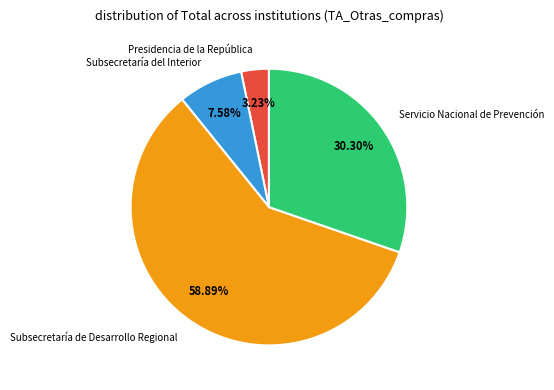

Which slice is the smallest?

Presidencia de la República